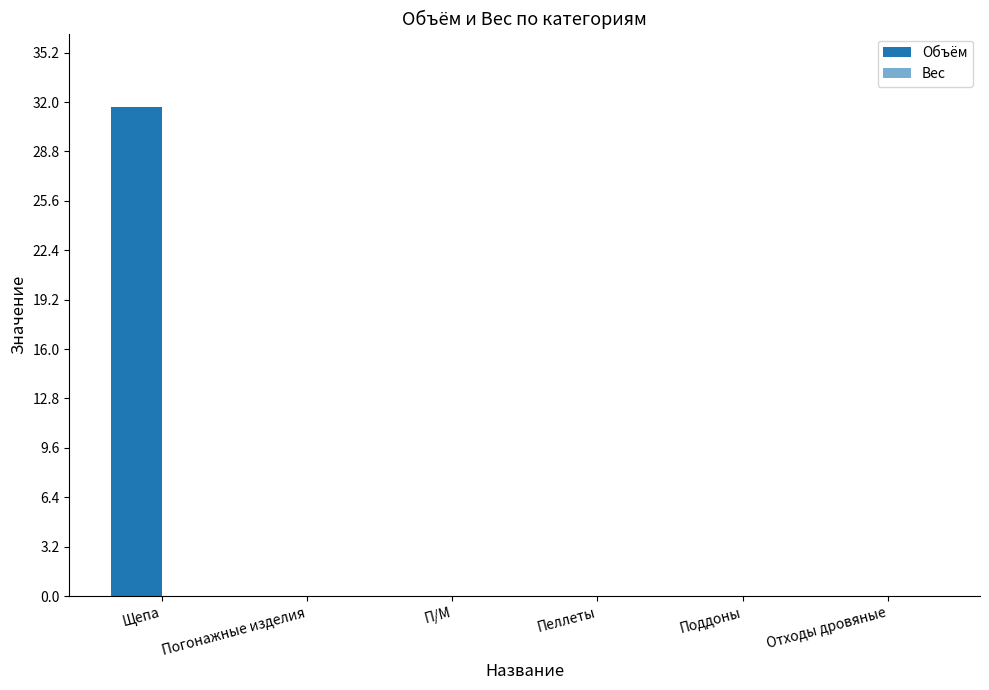

Are the bars horizontal?

No